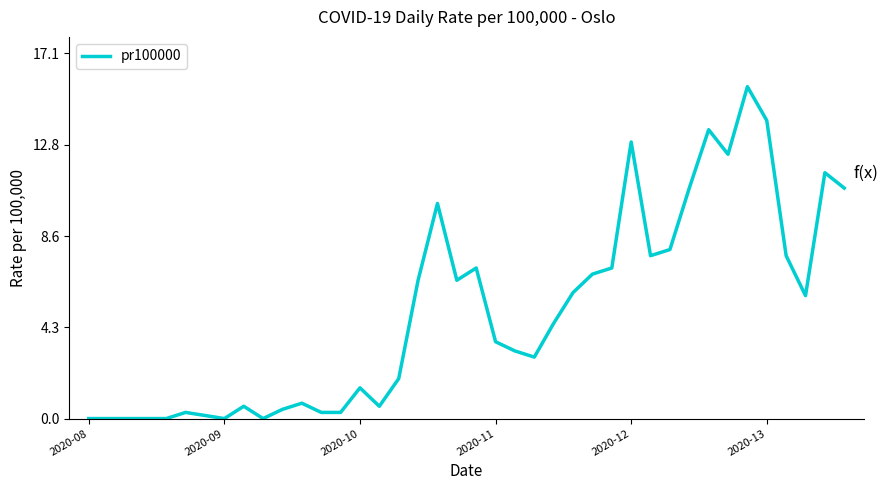

What is the maximum value shown in the chart?

15.6